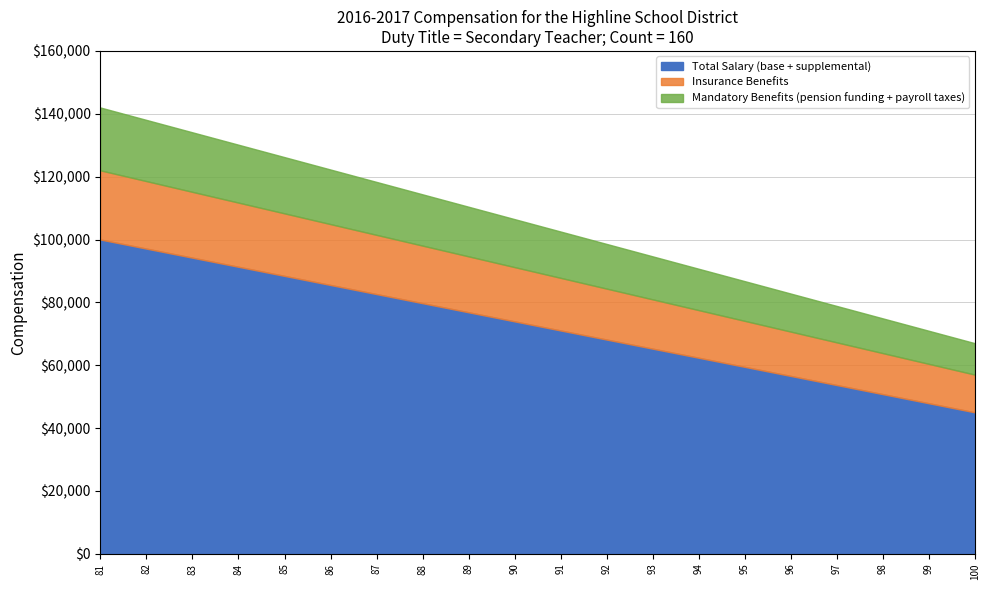

True or false: Insurance Benefits and Total Salary (base + supplemental) cross at least once.

False